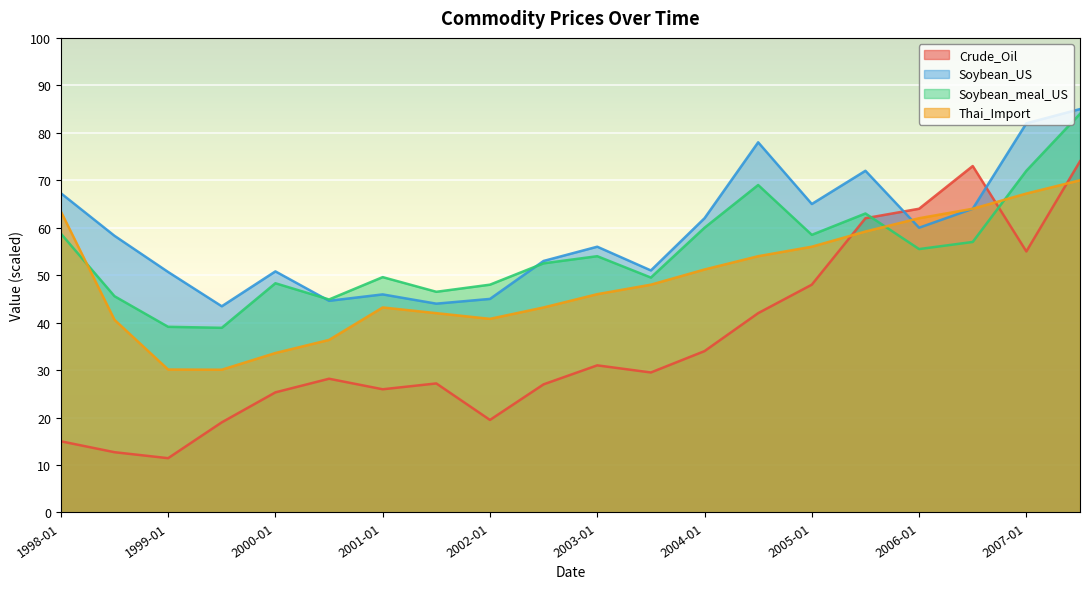

Where do Soybean_meal_US and Crude_Oil first cross each other?

2005-07 and 2006-01